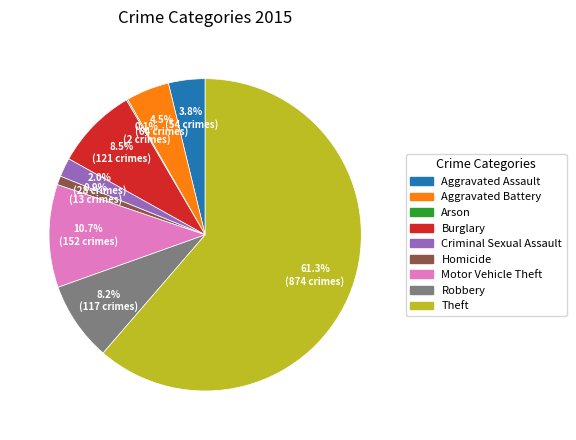

Which category accounts for the majority?

Theft